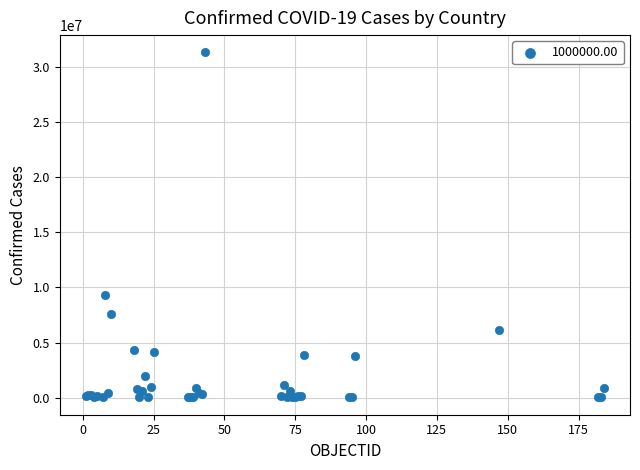

What Y value in the scatter plot is closest to 15684134?

9276618